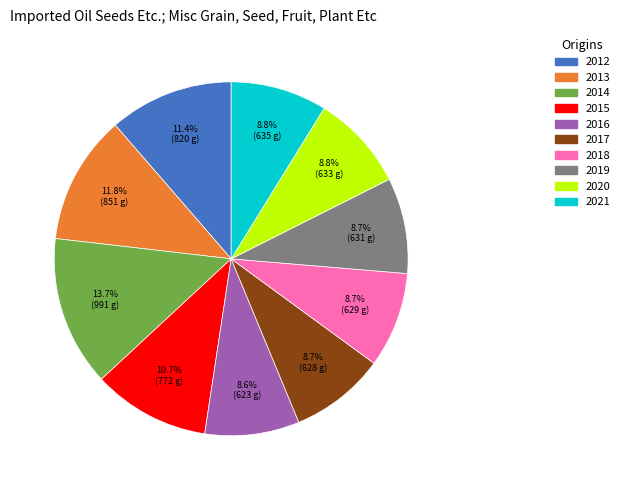

Which has a higher value, 2012 or 2014?

2014